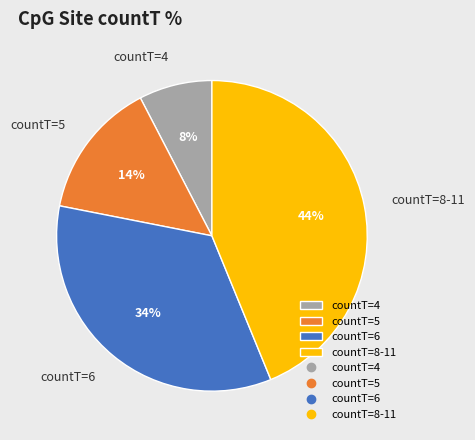

Which category has the smallest portion of the pie?

countT=4